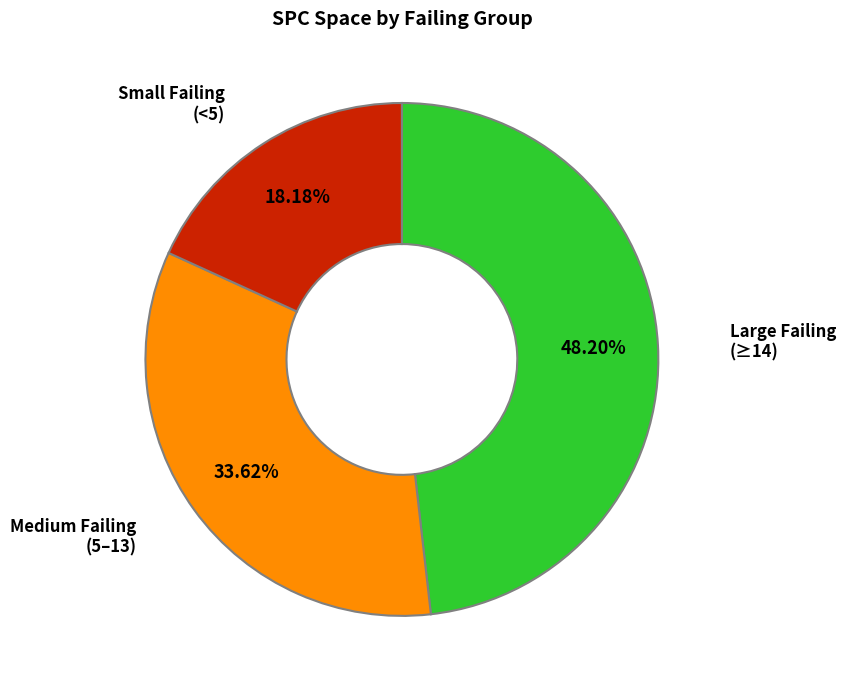

To the nearest percent, what is the average slice percentage?

33%